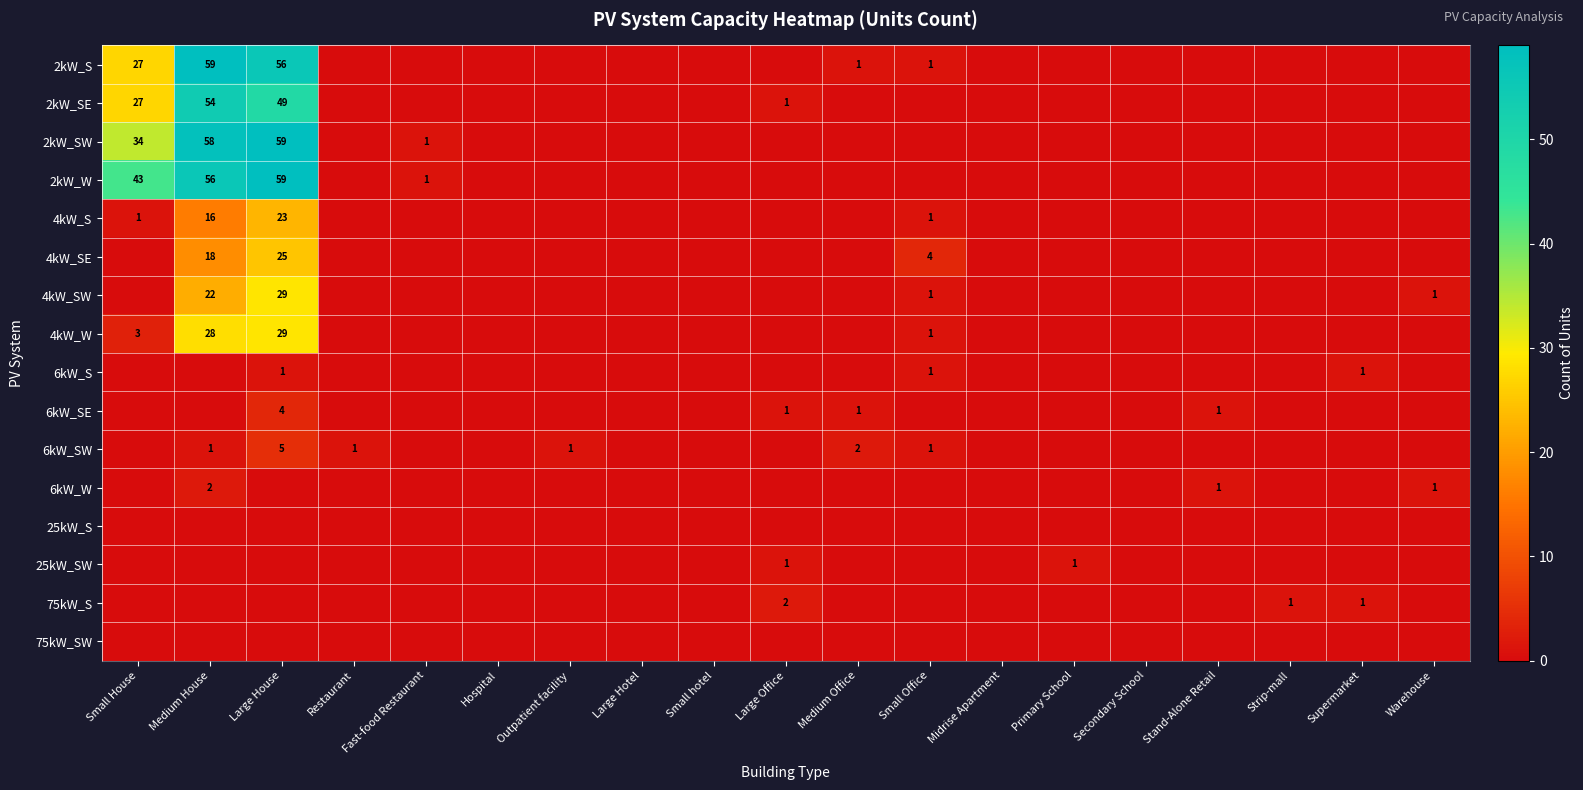

Rank the categories by 75kW_S value from highest to lowest.

Large Office, Strip-mall, Supermarket, Small House, Medium House, Large House, Restaurant, Fast-food Restaurant, Hospital, Outpatient facility, Large Hotel, Small hotel, Medium Office, Small Office, Midrise Apartment, Primary School, Secondary School, Stand-Alone Retail, Warehouse